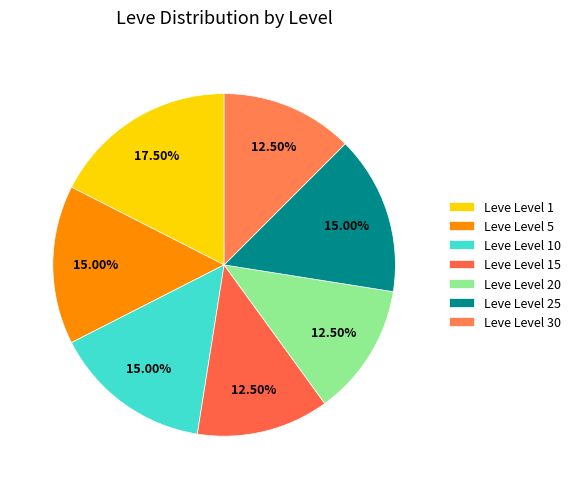

How many slices are in this pie chart?

7